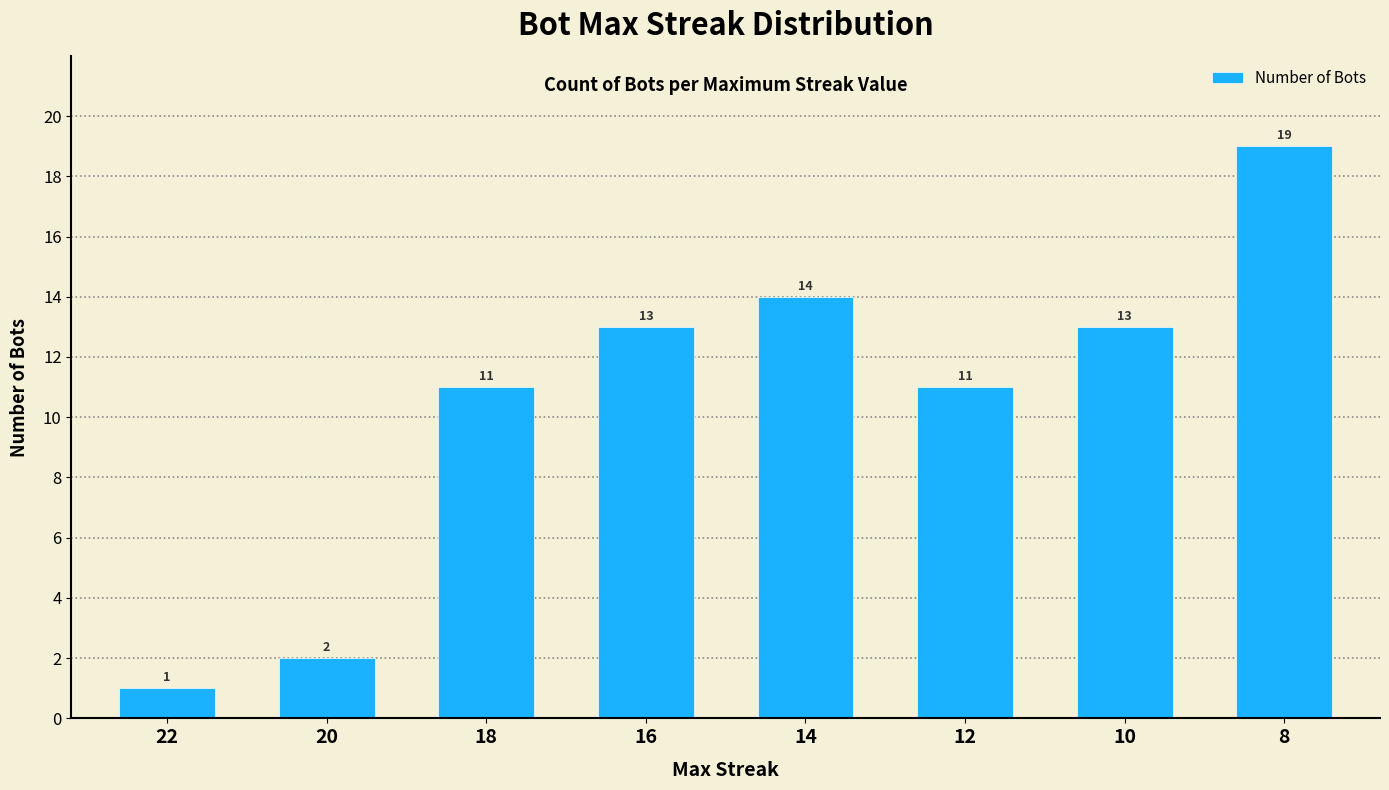

What is the change in value from 14 to 10?

-1